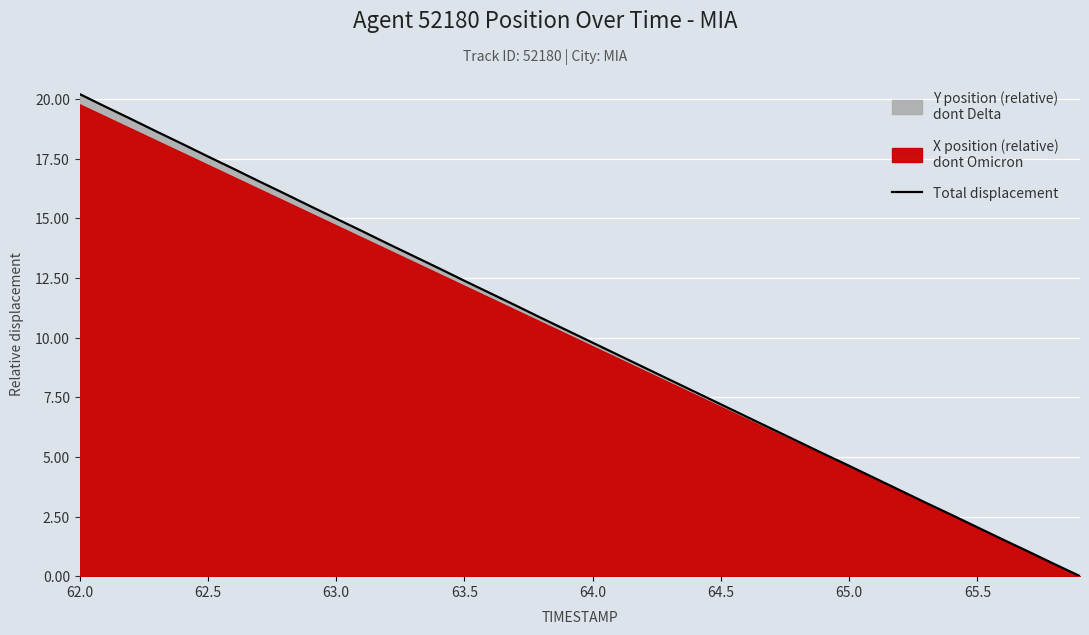

What is the sum of all values?

402.6